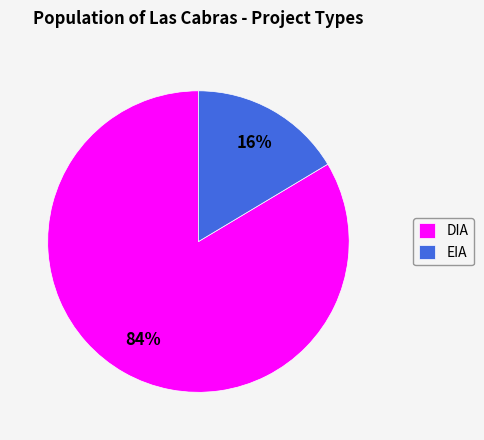

Which slice is the smallest?

EIA